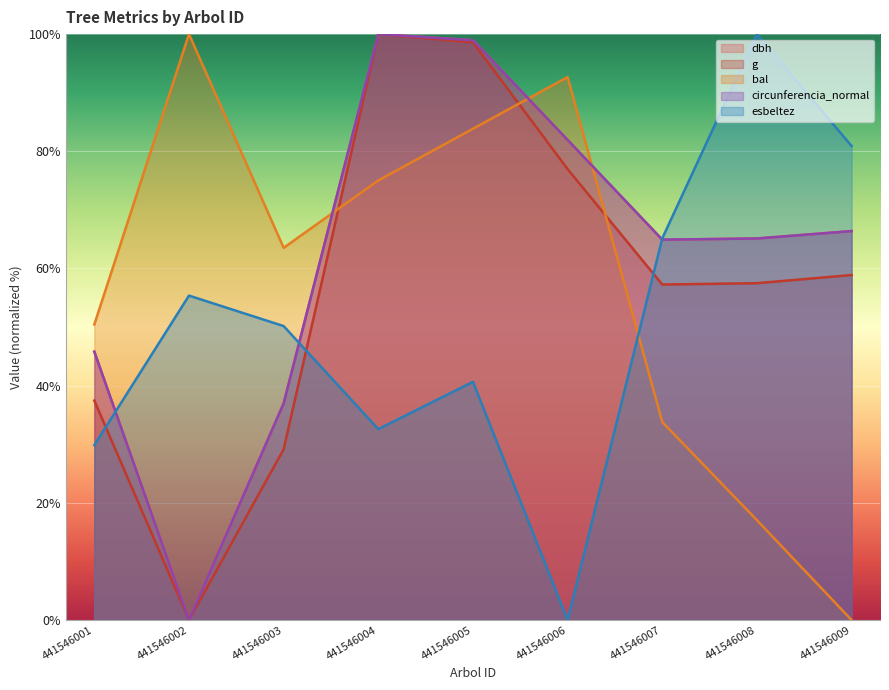

What is the total value across all series at 441546009?

272.6